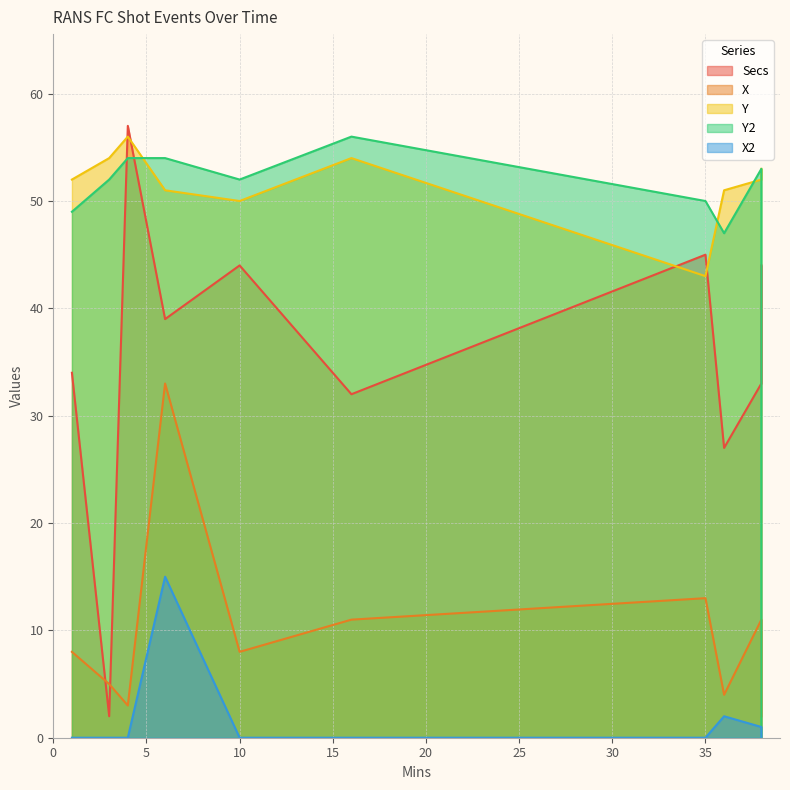

Does the chart display data point markers on the line(s)?

No